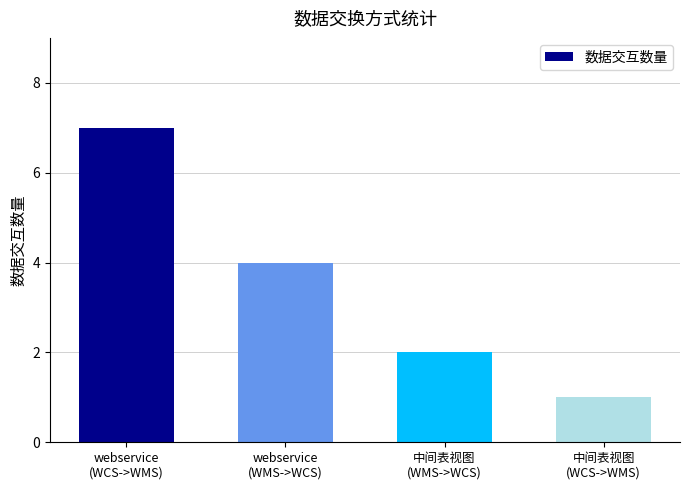

Count the number of data series in this chart.

1